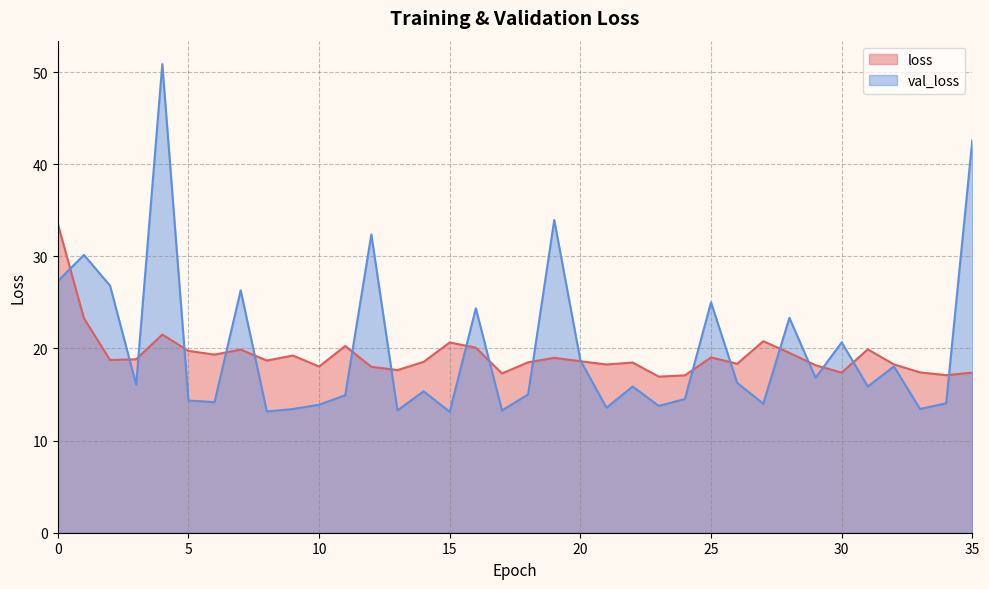

At how many categories does at least one series exceed 24?

10